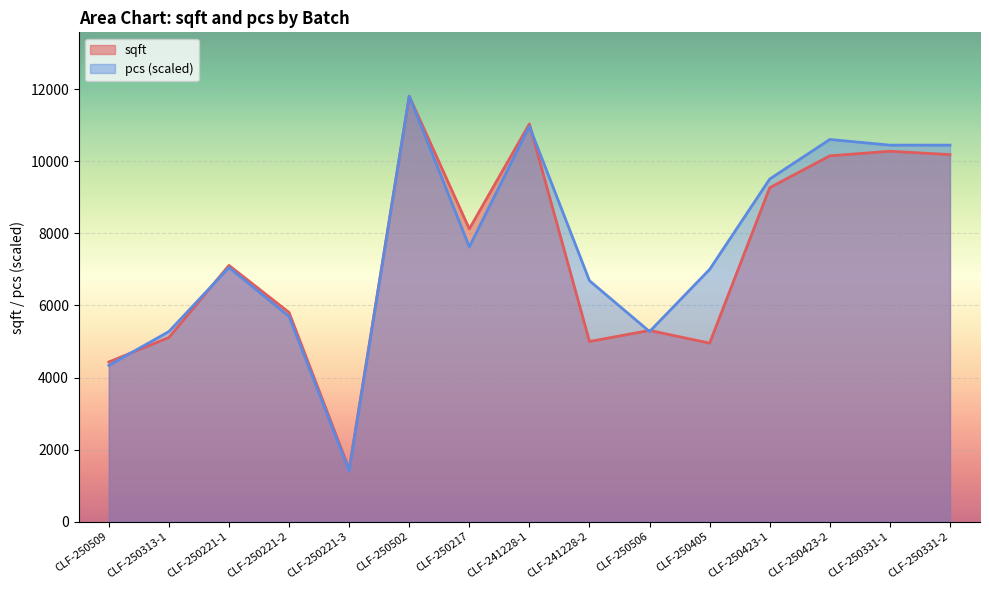

At which category does sqft reach its first local peak?

CLF-250221-1